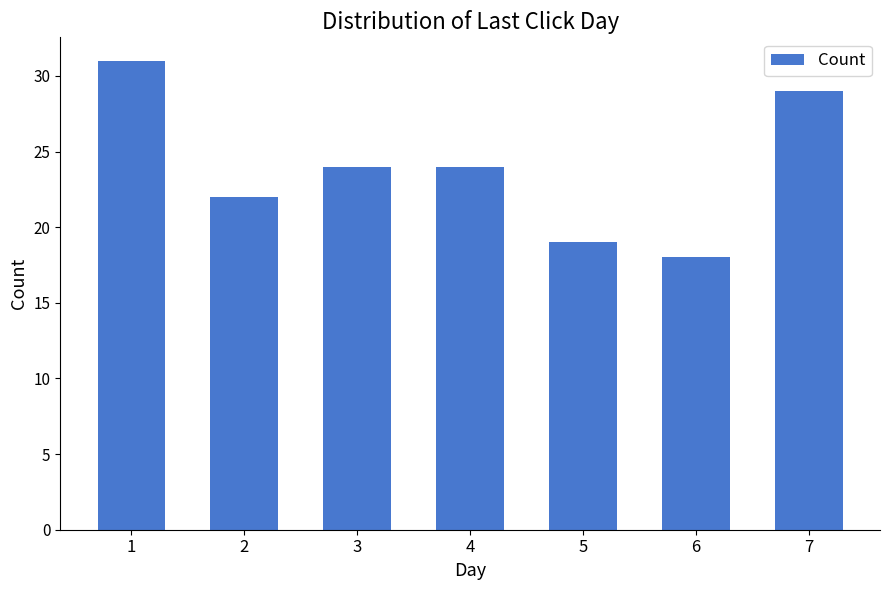

What value does the data have at 3?

24